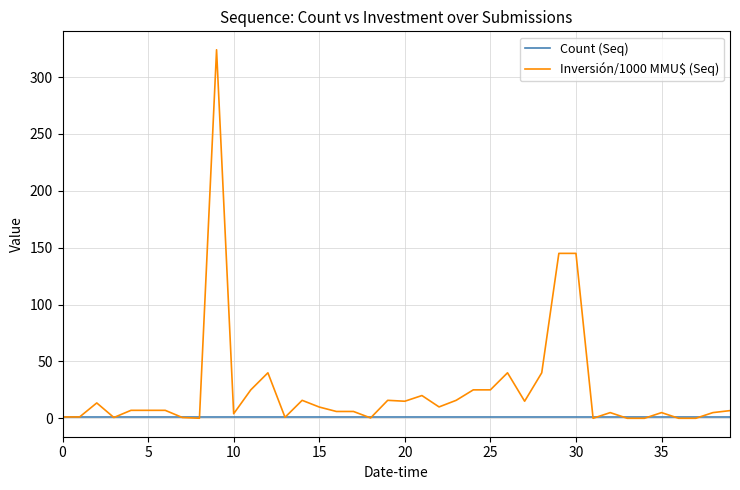

What is the sum of all Inversión/1000 MMU$ (Seq) values?

1003.6